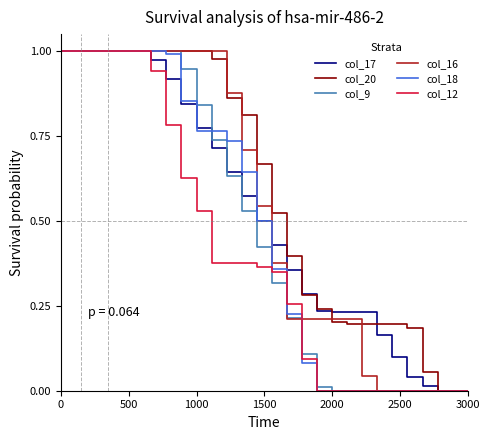

Which series has the largest total across all categories?

col_20